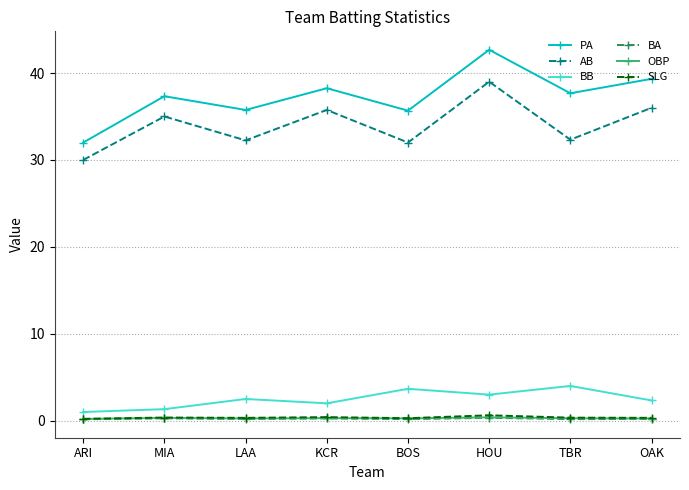

True or false: PA has a value of 8.1 at BOS.

False